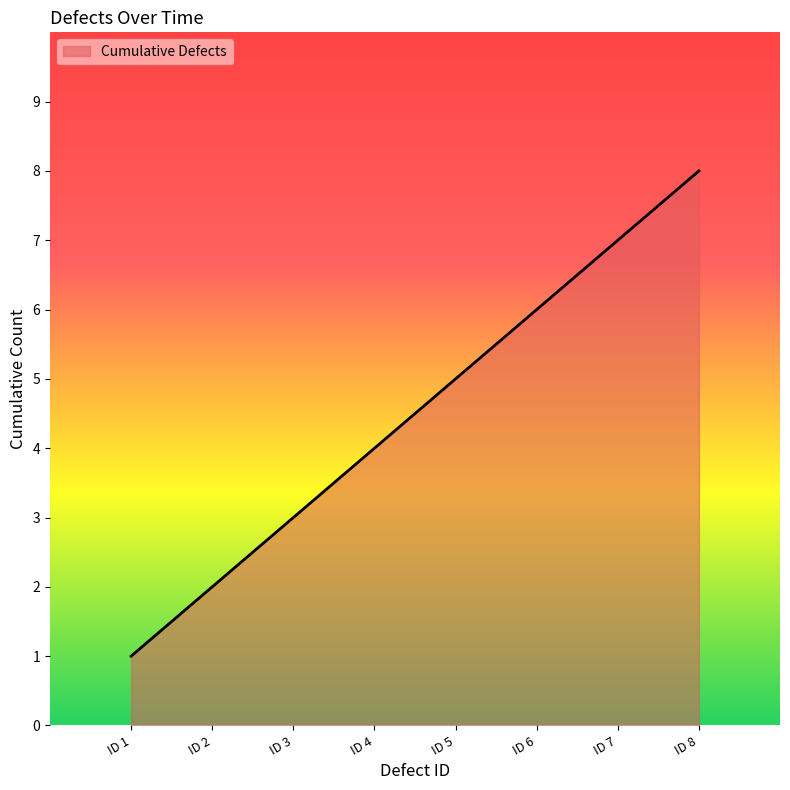

What is the sum of all values?

36